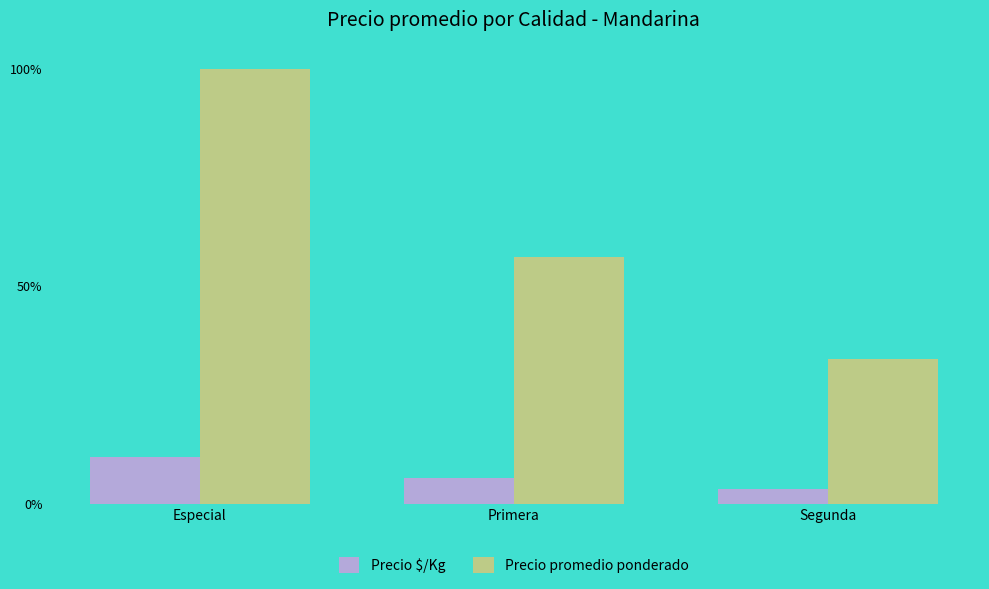

List the labels in order of Precio $/Kg value, largest first.

Especial, Primera, Segunda